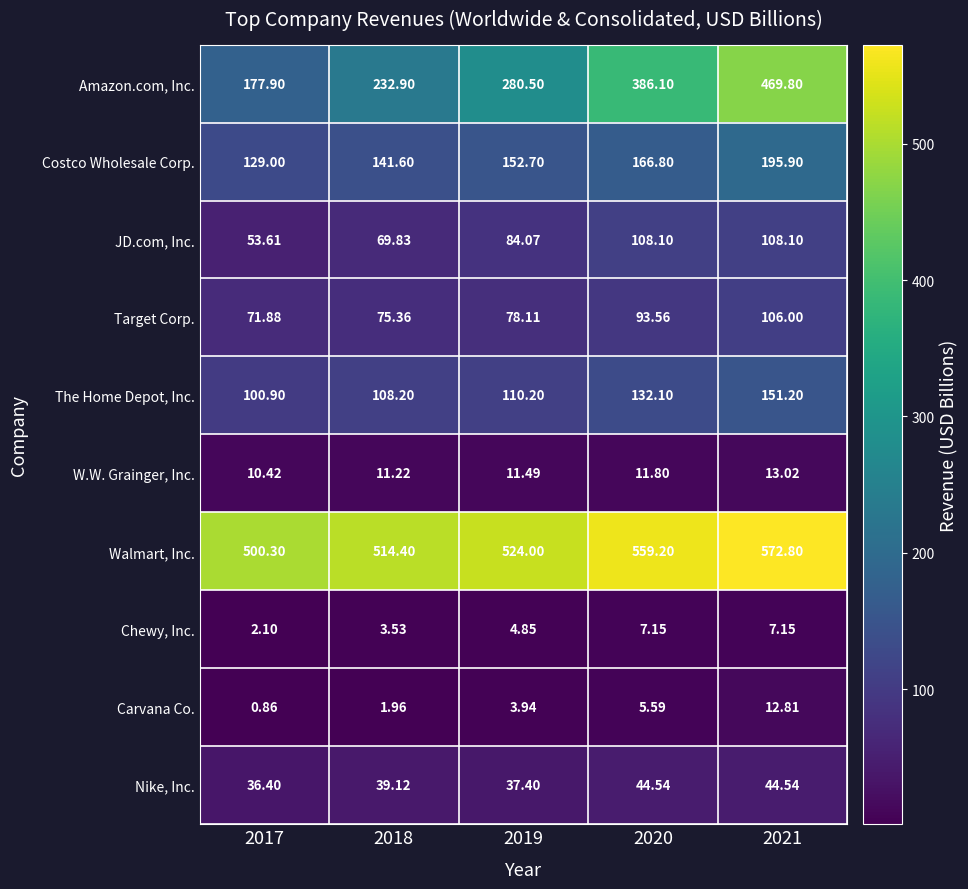

Which series has the largest total across all categories?

Walmart, Inc.